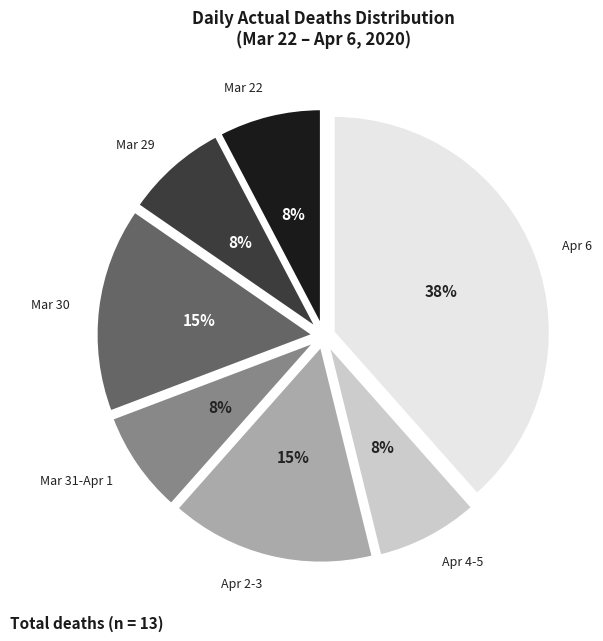

How many segments does this pie chart have?

7